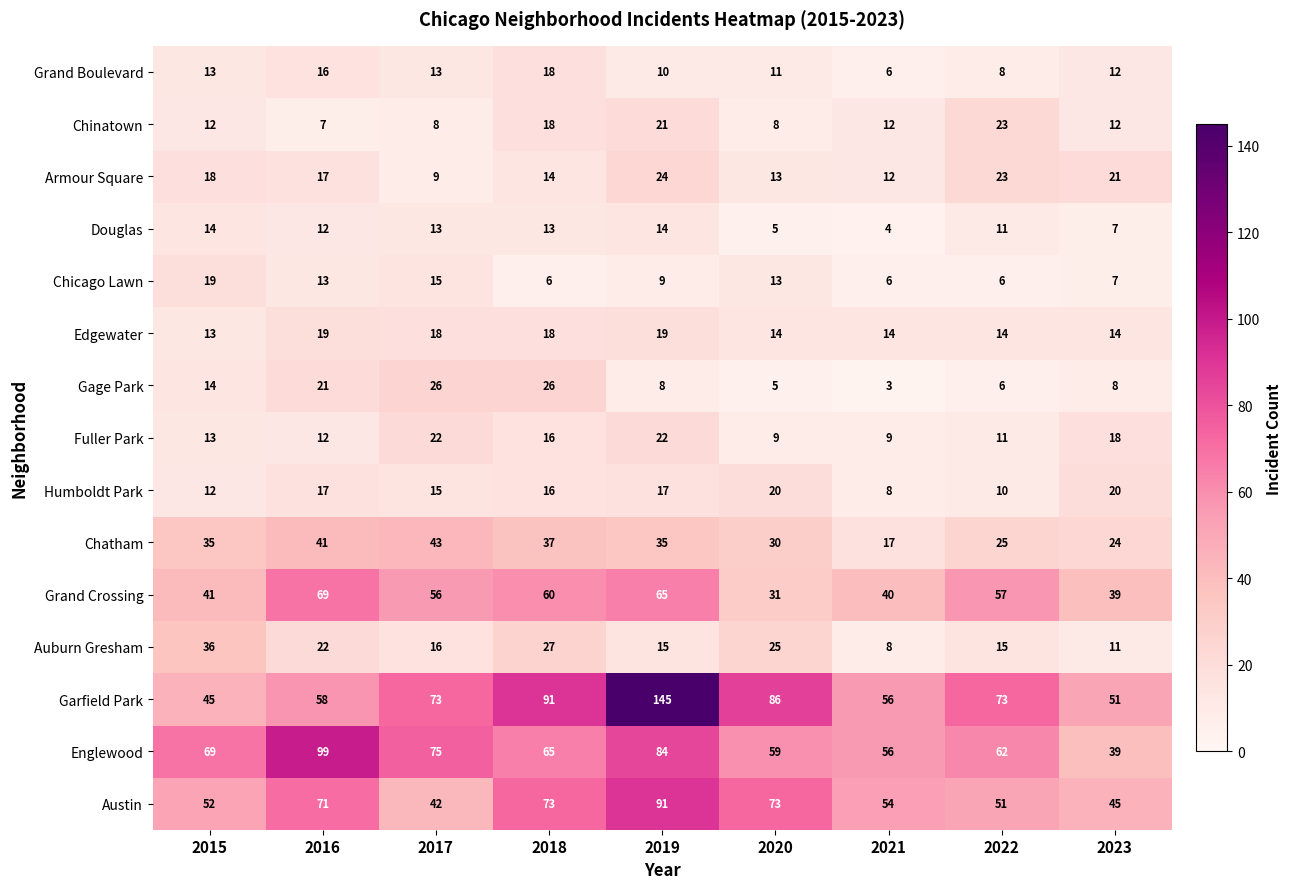

True or false: Fuller Park has a value of 13 at 2015.

True